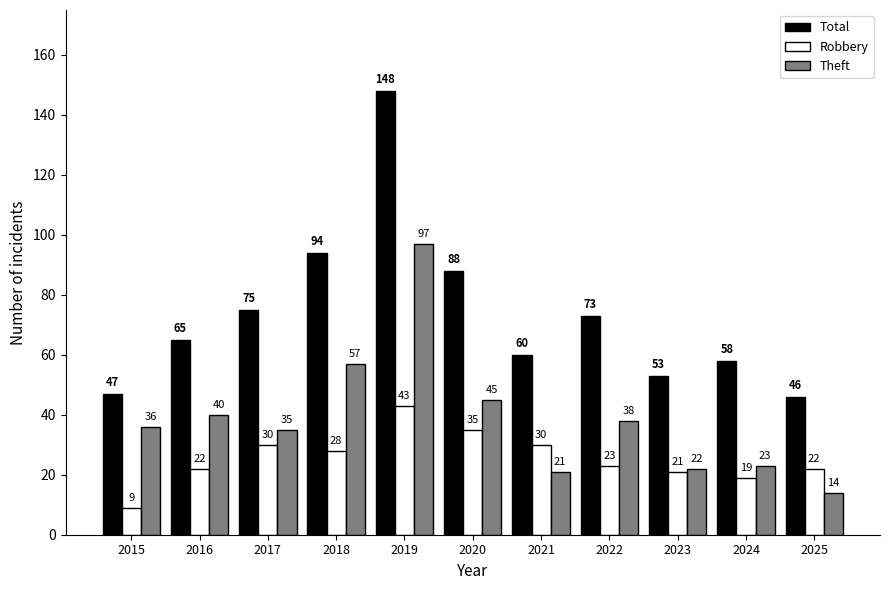

What is the sum of all Robbery values?

282